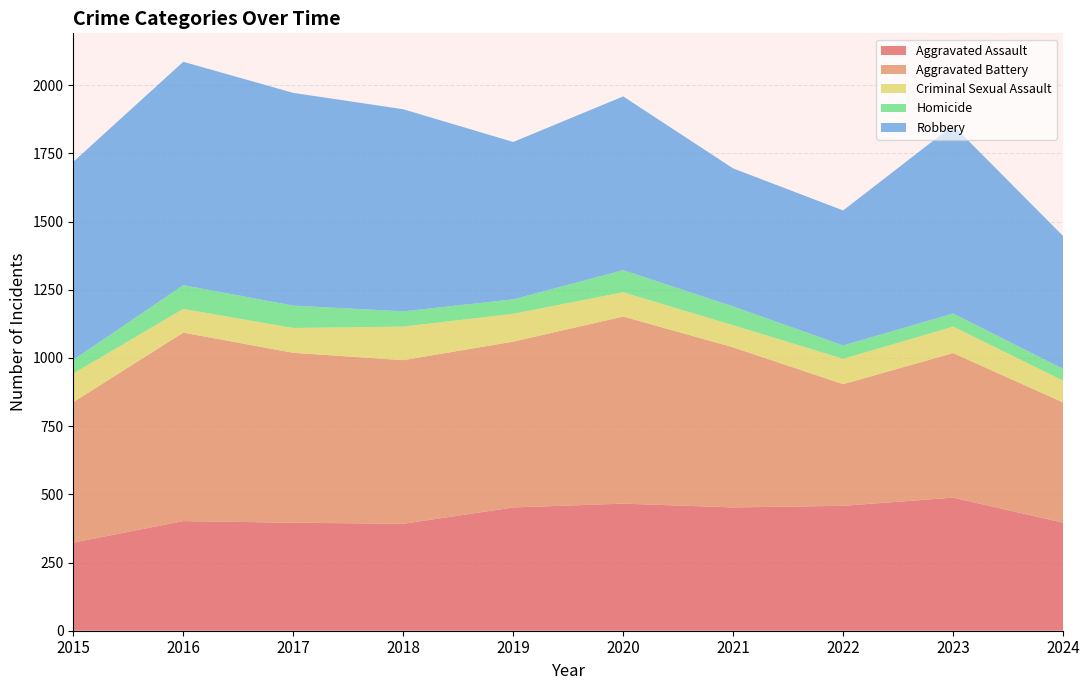

Reading right to left, what are all the values shown in this chart?

Aggravated Assault: 396	488	458	452	466	452	392	396	402	323
Aggravated Battery: 441	530	446	587	686	608	600	623	691	515
Criminal Sexual Assault: 80	97	93	81	89	102	123	91	87	105
Homicide: 43	48	49	69	81	53	56	82	87	50
Robbery: 487	690	495	506	637	577	741	780	819	726